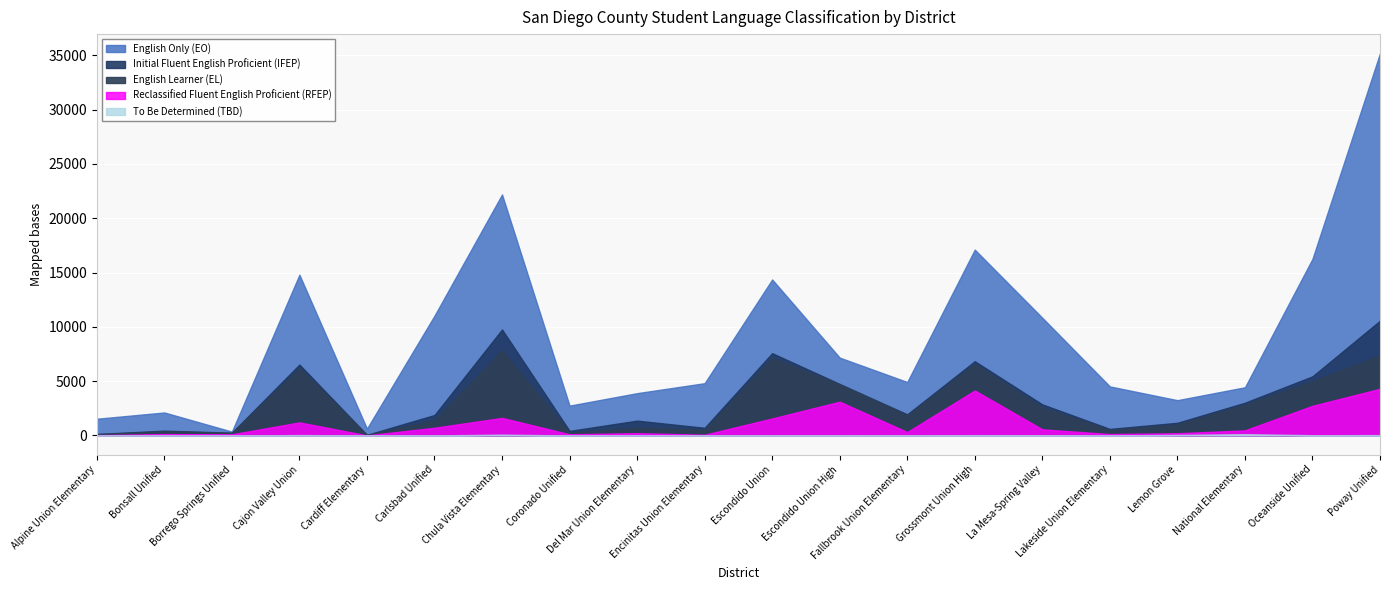

True or false: Initial Fluent English Proficient (IFEP) and To Be Determined (TBD) intersect in this chart.

False